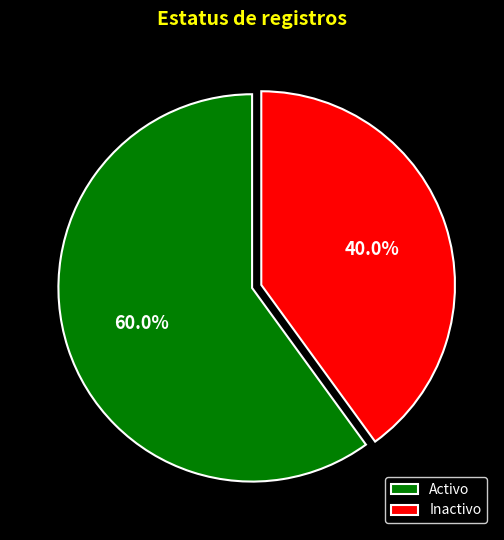

To the nearest percent, what portion does Activo represent?

60%